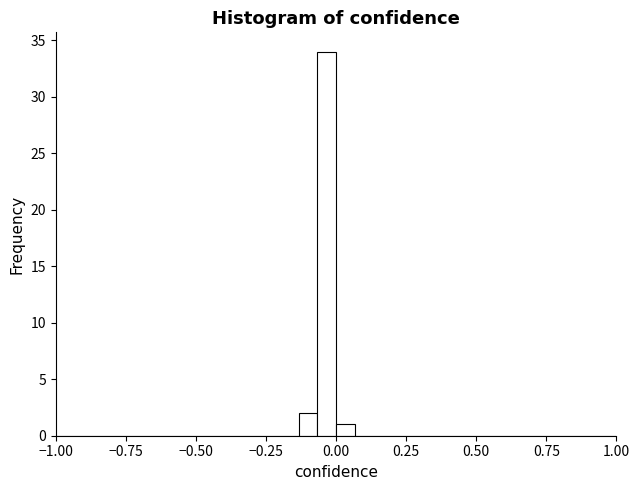

Around what value on the x-axis is the tallest bar? Give the approximate position of its centre, as read against the axis.

-0.05